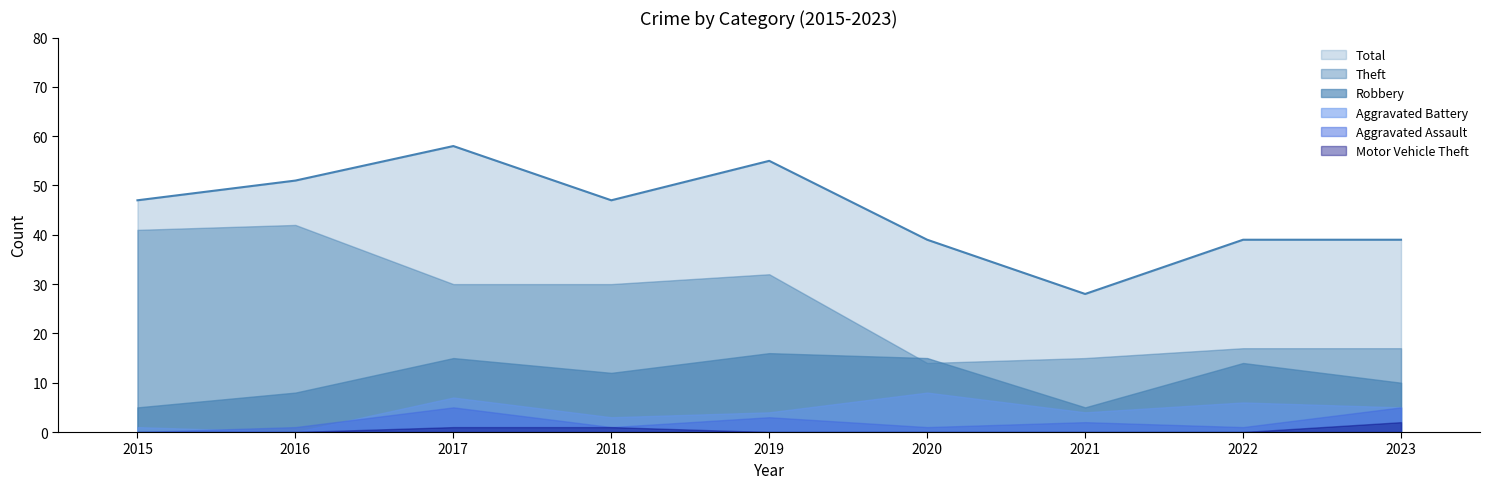

How many data points does each series have?

9